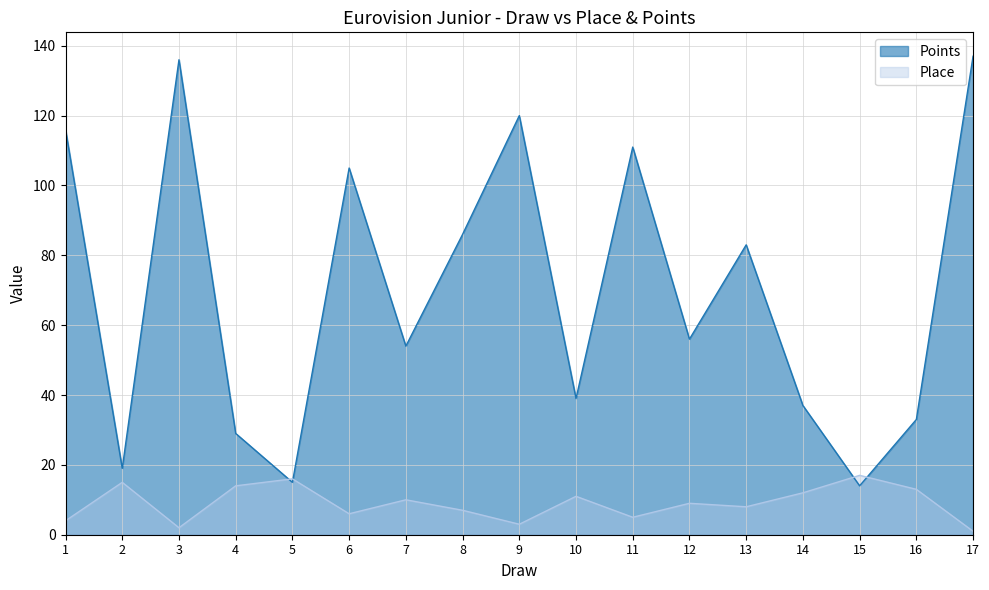

Which category has the highest value in the Place series?

15